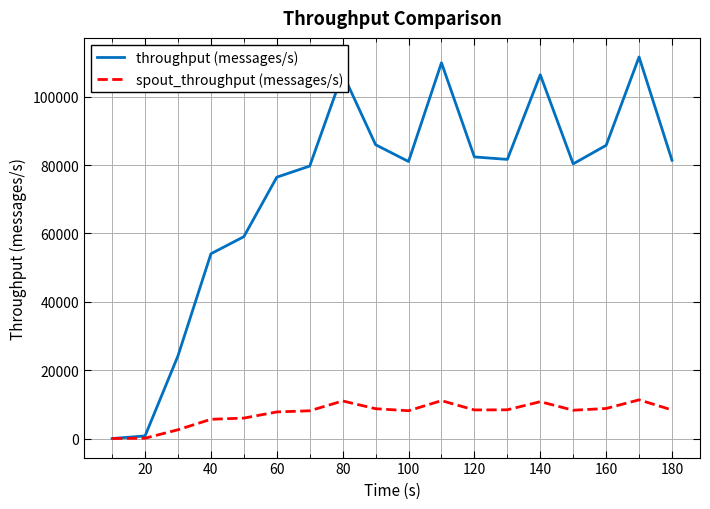

Which series has the largest total across all categories?

throughput (messages/s)